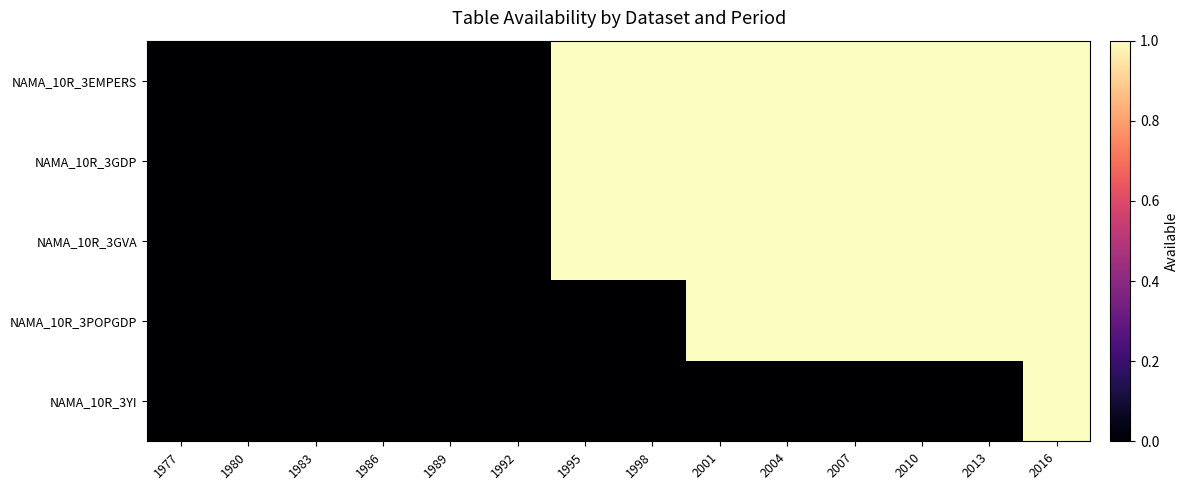

Which series has the largest range (max minus min)?

NAMA_10R_3EMPERS